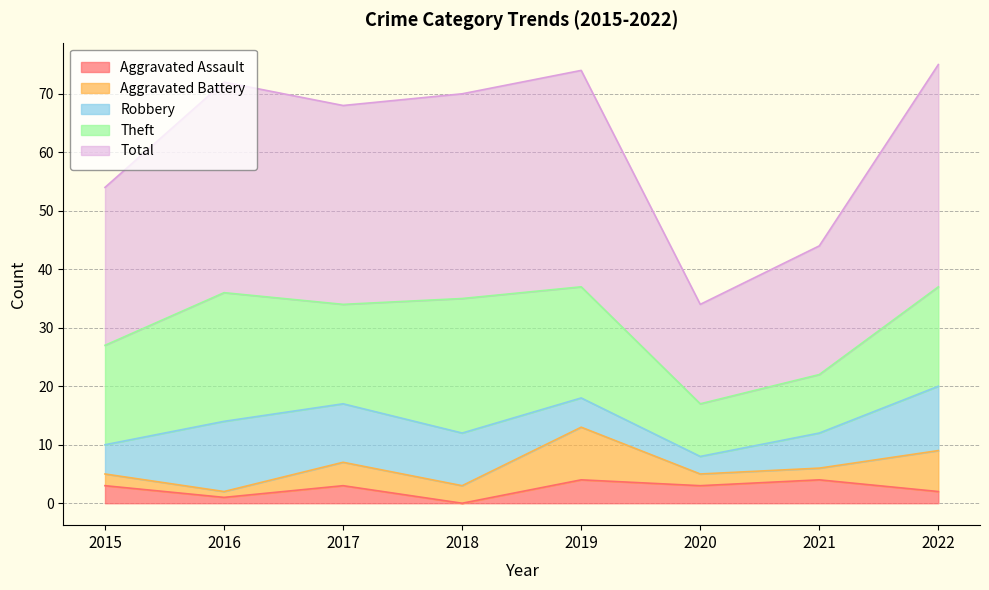

True or false: Robbery has a value of 14 at 2018.

False